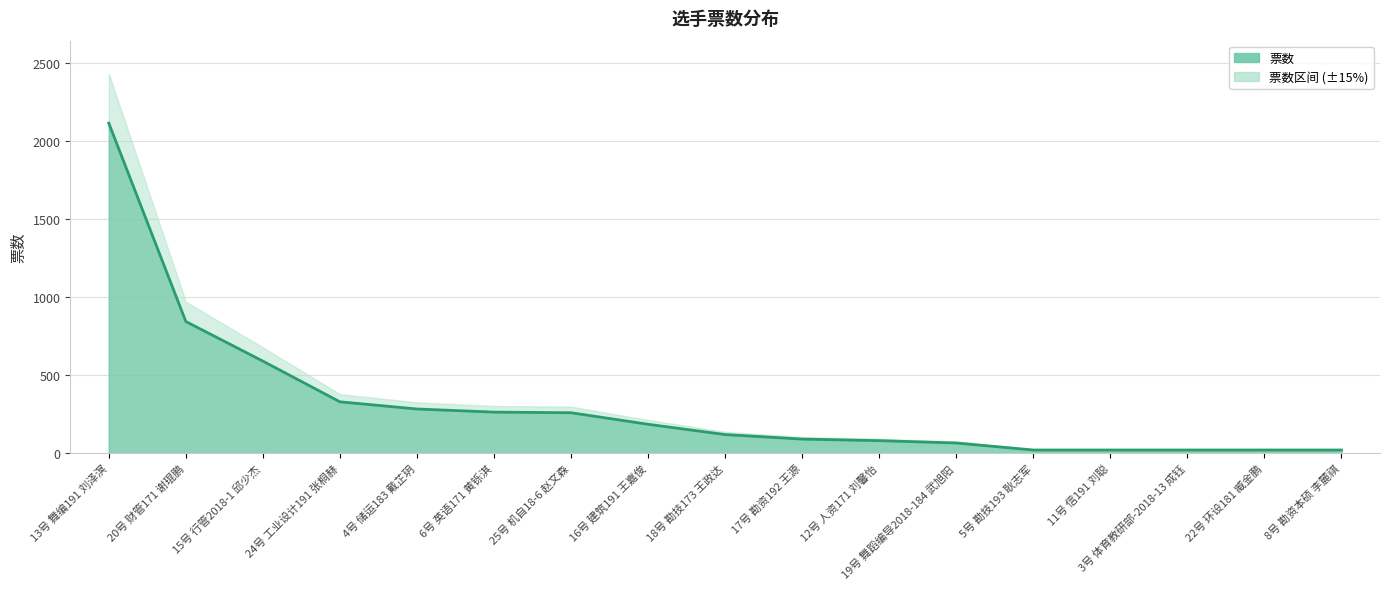

List the labels in order of value, largest first.

13号 舞编191 刘泽溟, 20号 财管171 谢琨鹏, 15号 行管2018-1 邱少杰, 24号 工业设计191 张桐赫, 4号 储运183 戴芷玥, 6号 英语171 黄铄淇, 25号 机自18-6 赵文森, 16号 建筑191 王嘉俊, 18号 勘技173 王政达, 17号 勘资192 王源, 12号 人资171 刘馨怡, 19号 舞蹈编导2018-184 武旭阳, 5号 勘技193 耿志军, 11号 信191 刘聪, 3号 体育教研部-2018-13 成钰, 22号 环设181 臧金鹏, 8号 勘资本硕 李麓祺